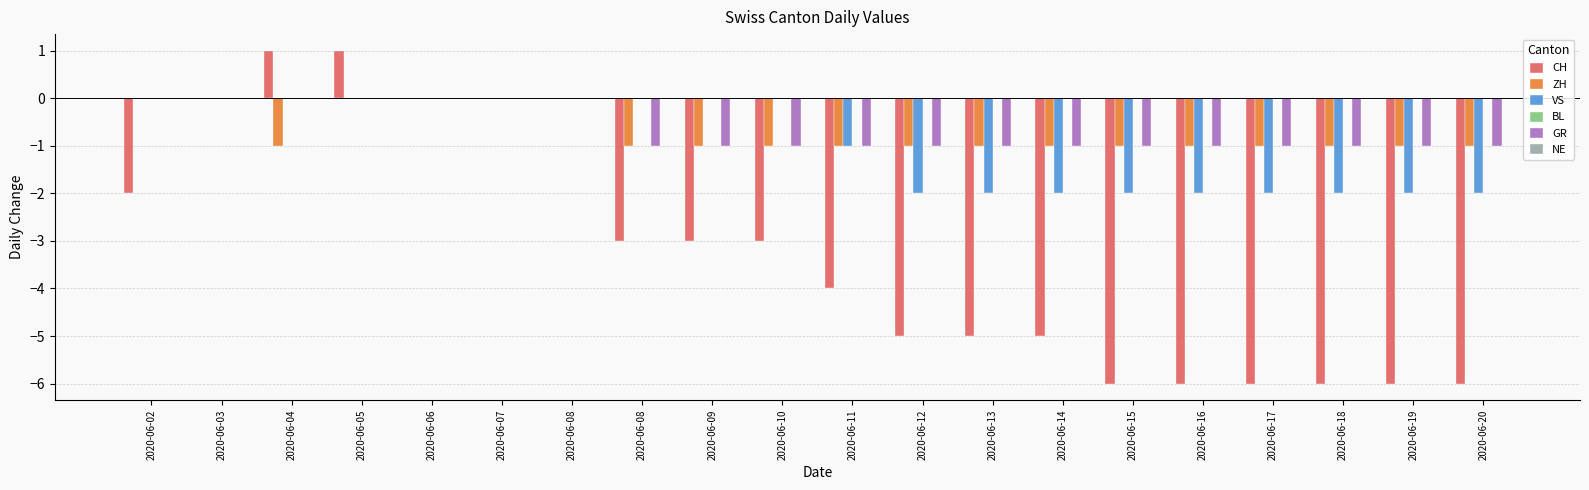

How many groups of bars are there?

20